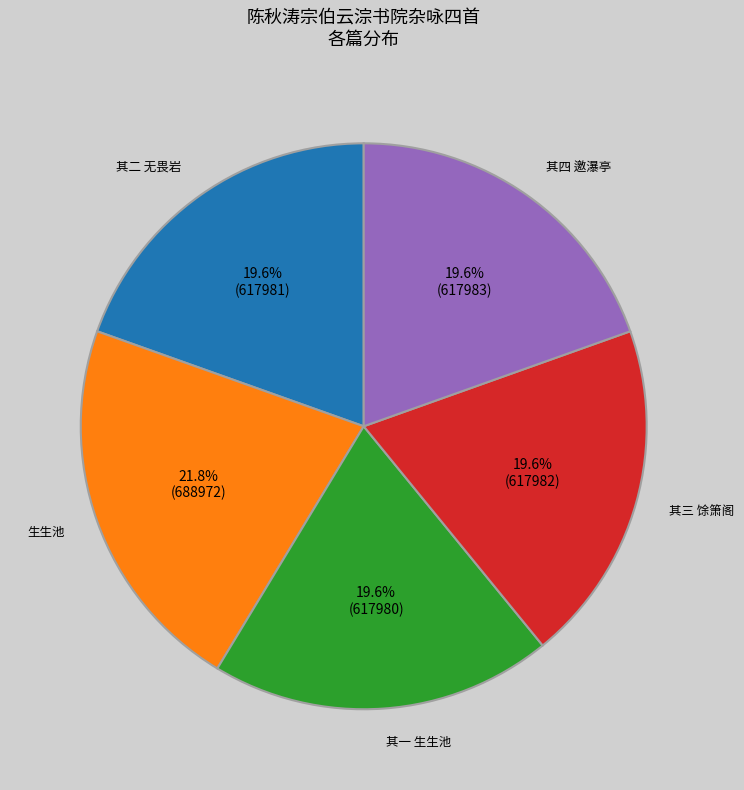

How much of the chart is everything except 其三 馀箫阁?

80.4%